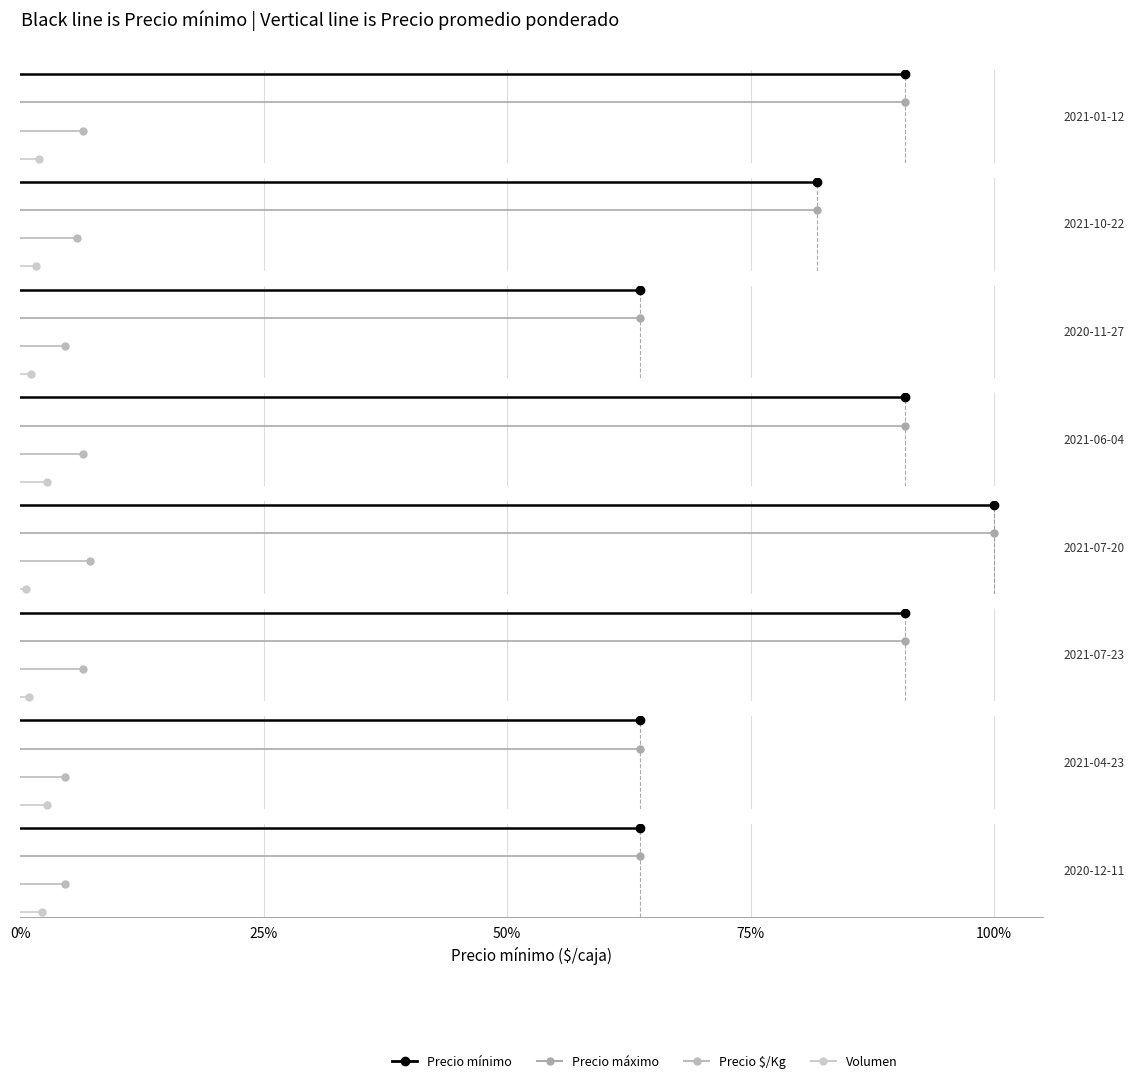

What is the sum of all Precio mínimo values?

2.0